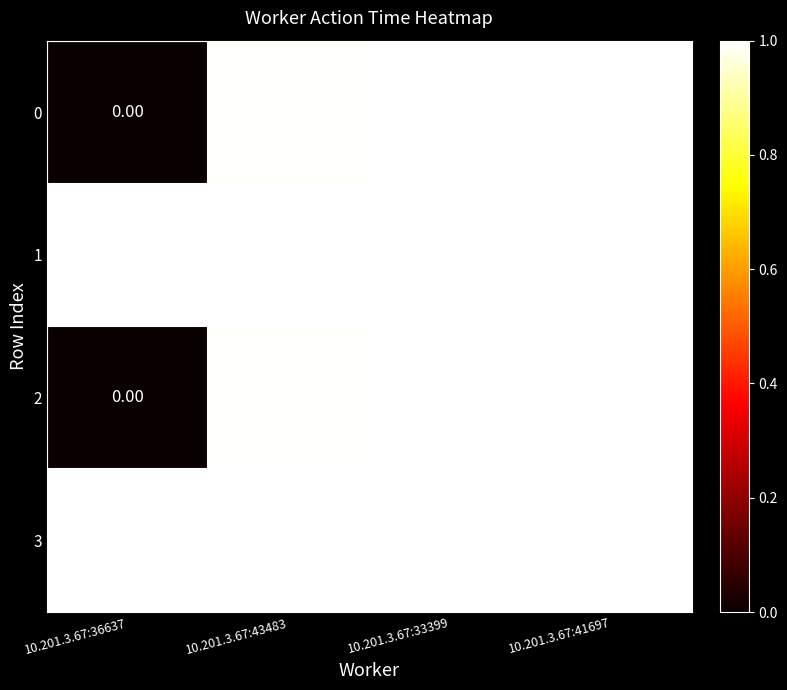

Is the value of 2 at 10.201.3.67:43483 greater than the value of 1 at 10.201.3.67:36637?

No